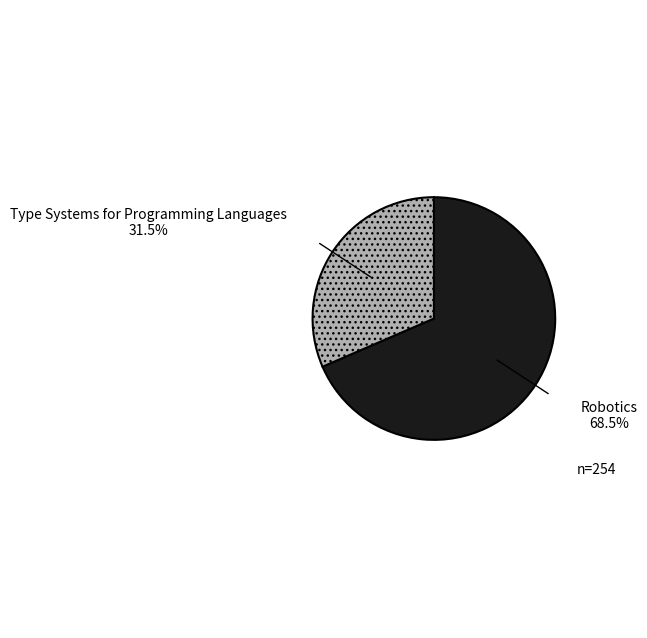

Which slice represents more than half of the pie?

Robotics